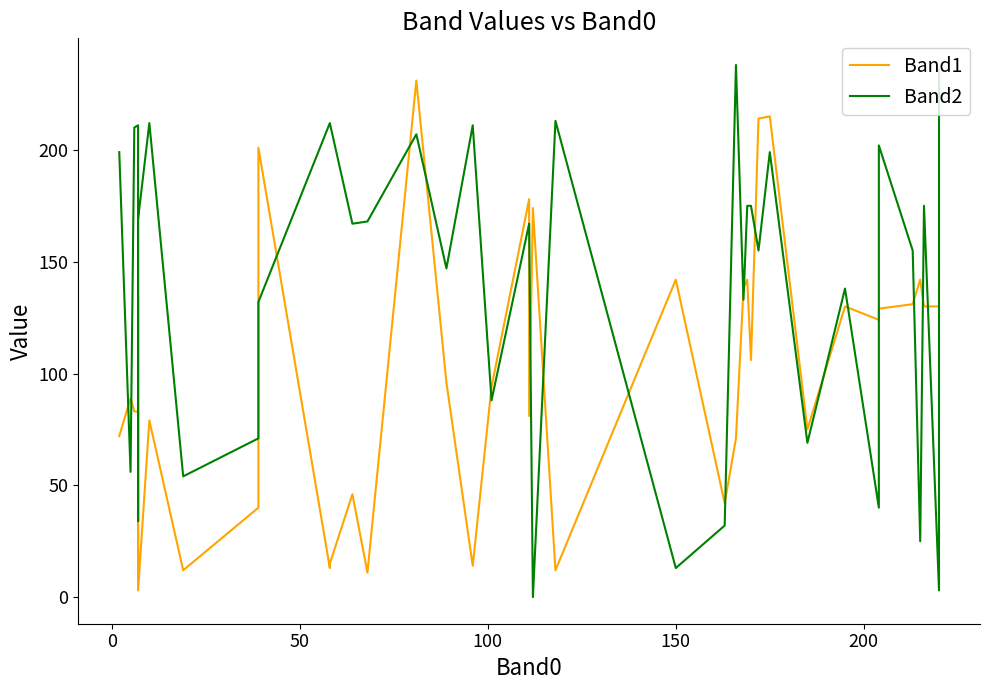

The value of Band2 at 15 is 91. True or false?

False